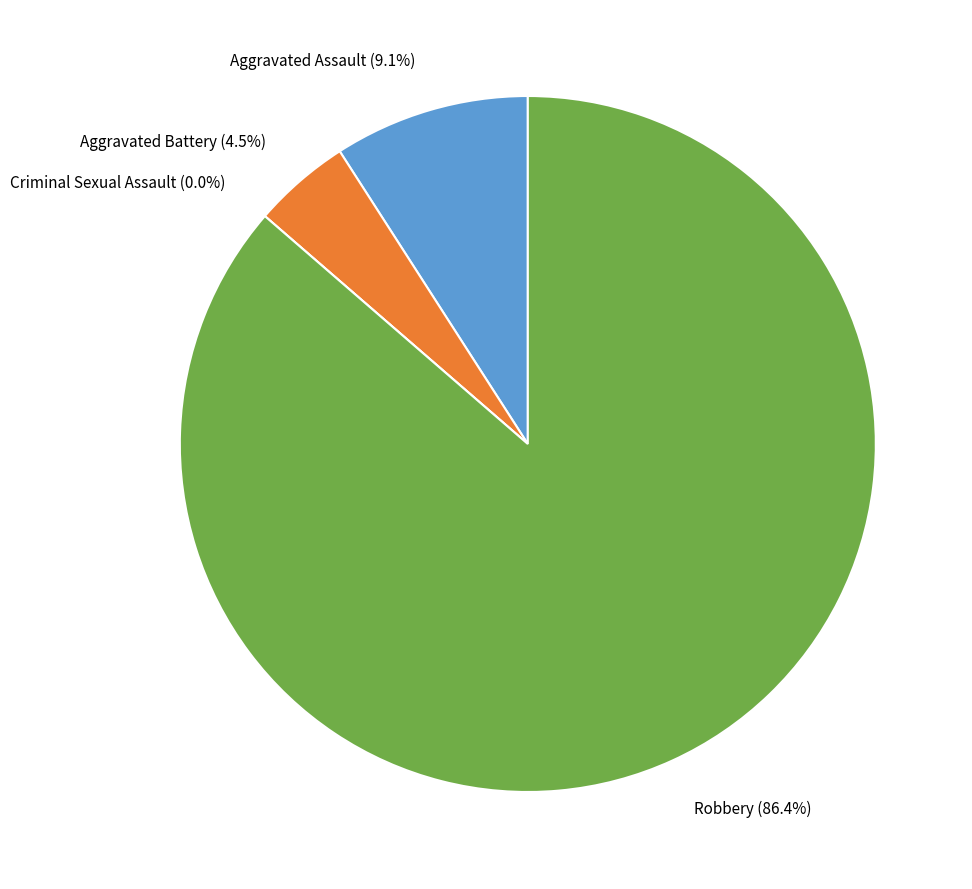

What is the change in value from Aggravated Assault to Aggravated Battery?

-1